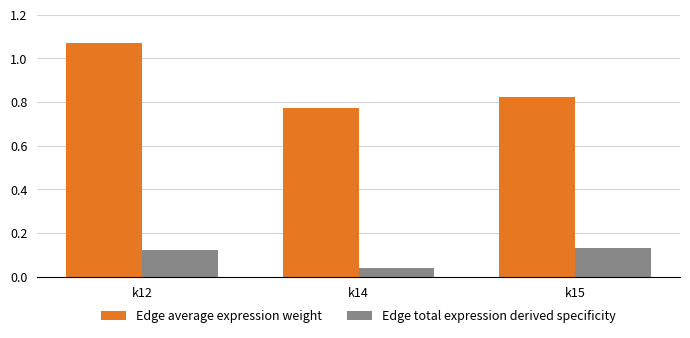

Between k14 and k15, which series saw the biggest shift?

Edge total expression derived specificity